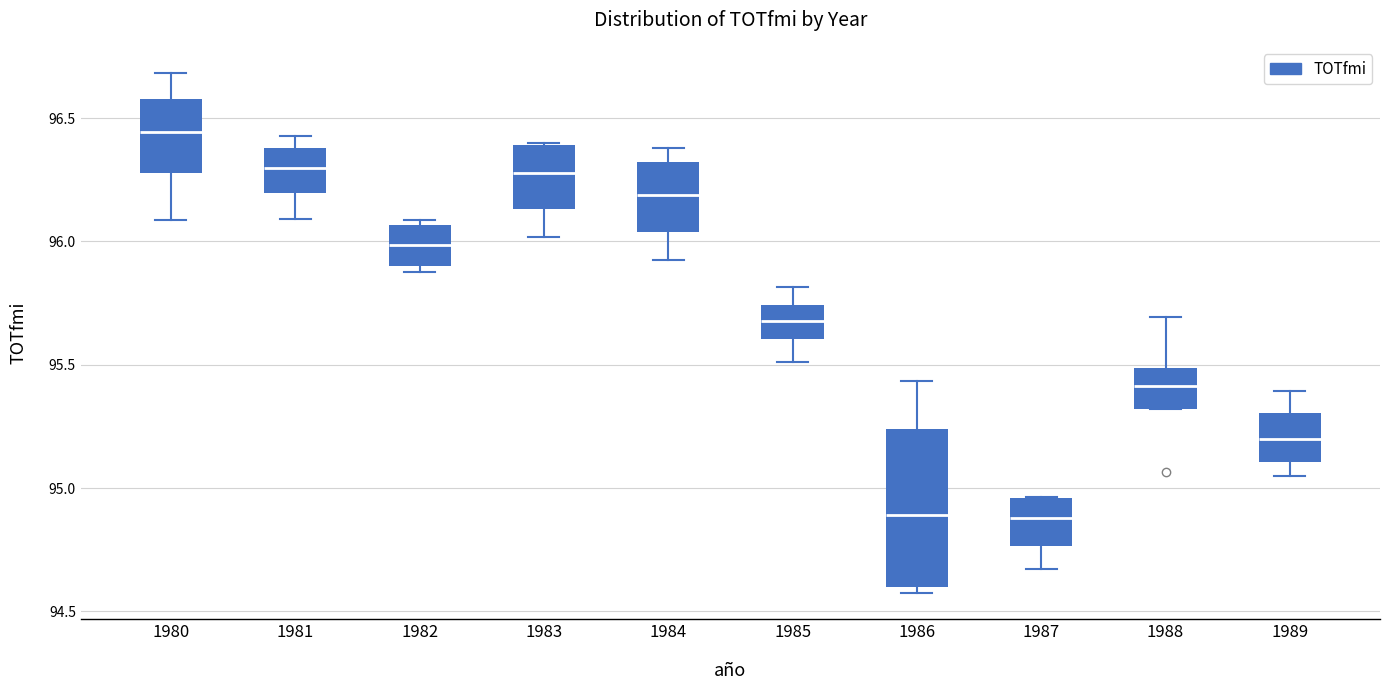

Reading left to right, read every box against the y-axis: the position of its median line, the range the box covers, and the ends of its whiskers. The values are not printed on the chart, so give them approximately, as read against the axis.

1980: median 96.45, box 96.30 to 96.60, whiskers 96.10 to 96.70
1981: median 96.30, box 96.20 to 96.40, whiskers 96.10 to 96.45
1982: median 96.00, box 95.90 to 96.05, whiskers 95.90 (just below the box's lower edge) to 96.10
1983: median 96.30, box 96.15 to 96.40, whiskers 96.00 to 96.40
1984: median 96.20, box 96.05 to 96.30, whiskers 95.95 to 96.40
1985: median 95.70, box 95.60 to 95.75, whiskers 95.50 to 95.80
1986: median 94.90, box 94.60 to 95.25, whiskers 94.55 to 95.45
1987: median 94.90, box 94.75 to 94.95, whiskers 94.65 to 94.95
1988: median 95.40, box 95.30 to 95.50, whiskers 95.30 to 95.70
1989: median 95.20, box 95.10 to 95.30, whiskers 95.05 to 95.40